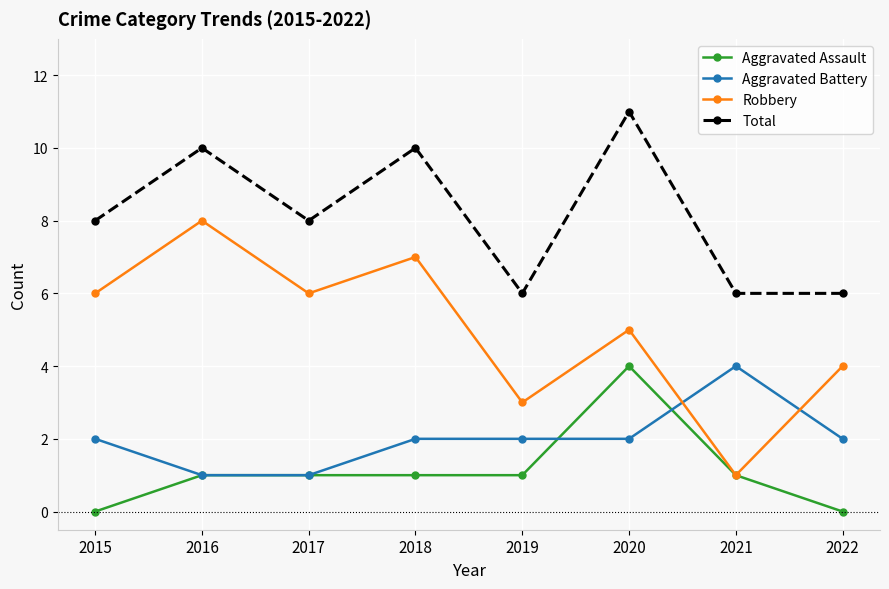

True or false: Total and Aggravated Battery intersect in this chart.

False